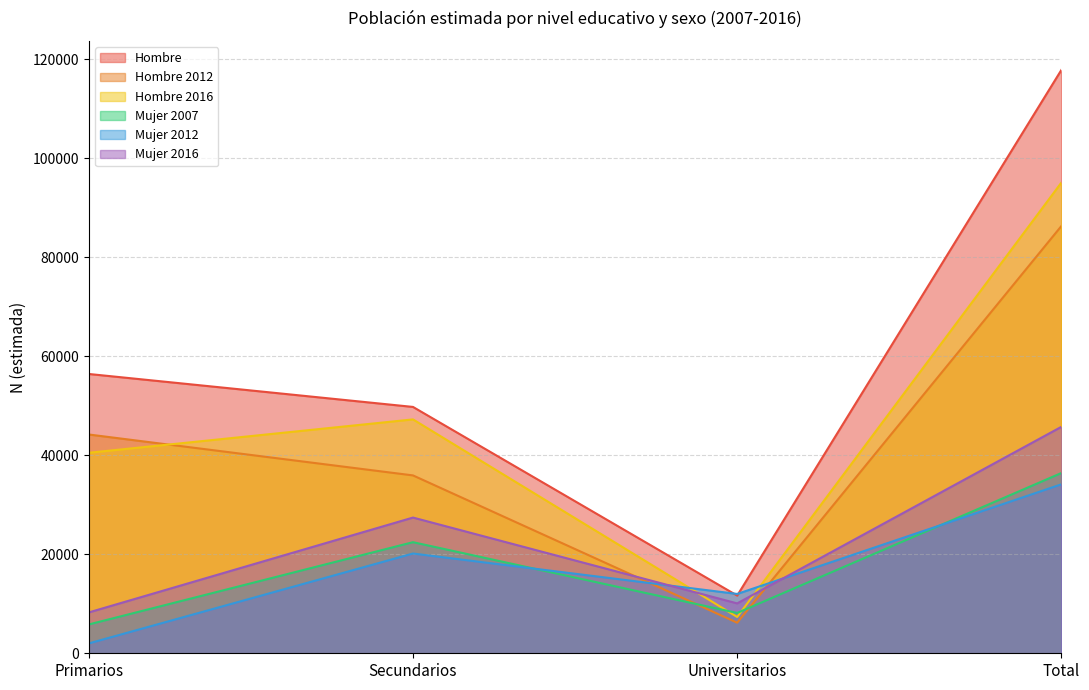

Reading right to left, transcribe all the data shown in this chart.

Hombre: Total=117800	Universitarios=11650	Secundarios=49748	Primarios=56402
Hombre 2012: Total=86275	Universitarios=6176	Secundarios=35919	Primarios=44180
Hombre 2016: Total=95051	Universitarios=7330	Secundarios=47229	Primarios=40491
Mujer 2007: Total=36399	Universitarios=8143	Secundarios=22434	Primarios=5822
Mujer 2012: Total=34120	Universitarios=11982	Secundarios=20145	Primarios=1993
Mujer 2016: Total=45732	Universitarios=10075	Secundarios=27407	Primarios=8250